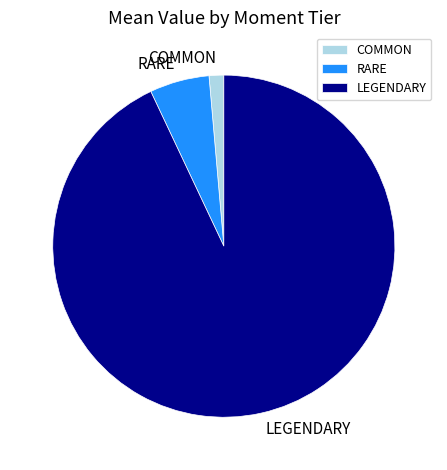

Is COMMON the majority of the pie?

No